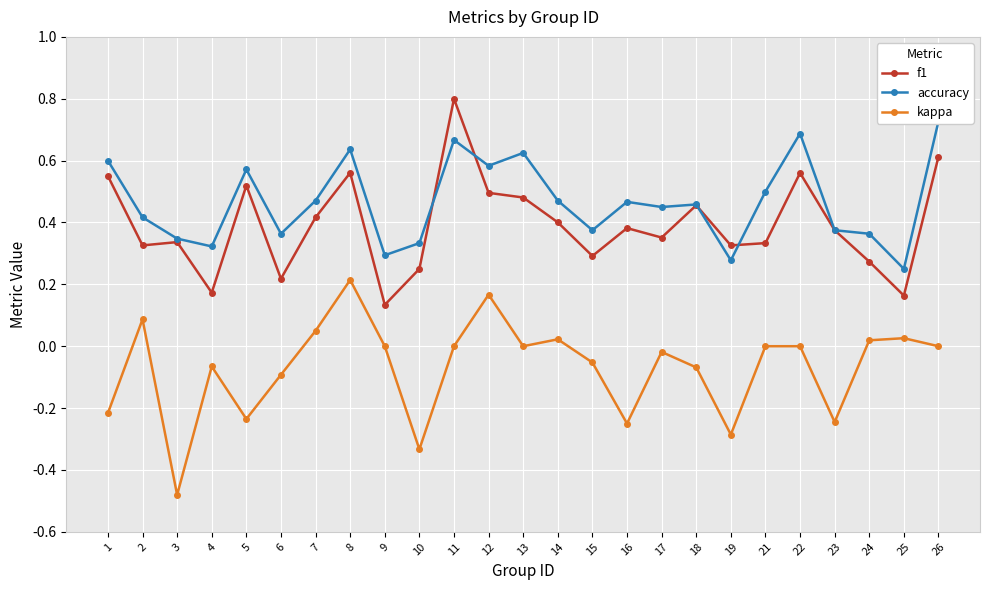

Where is the first local maximum for kappa?

2